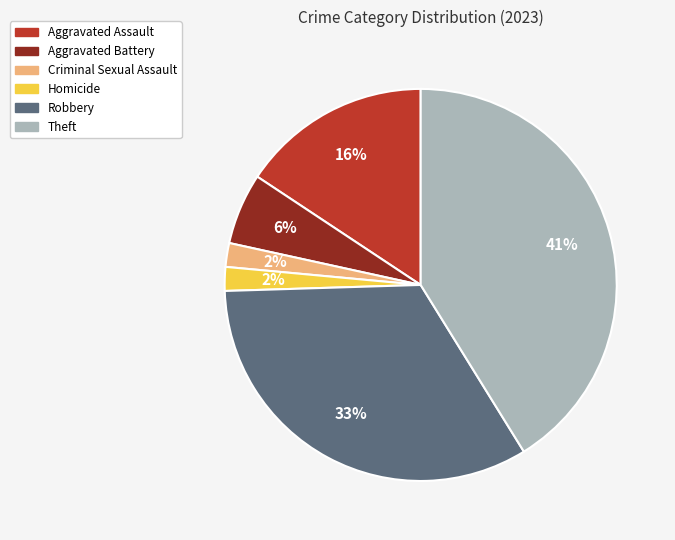

Between Theft and Homicide, which is larger?

Theft